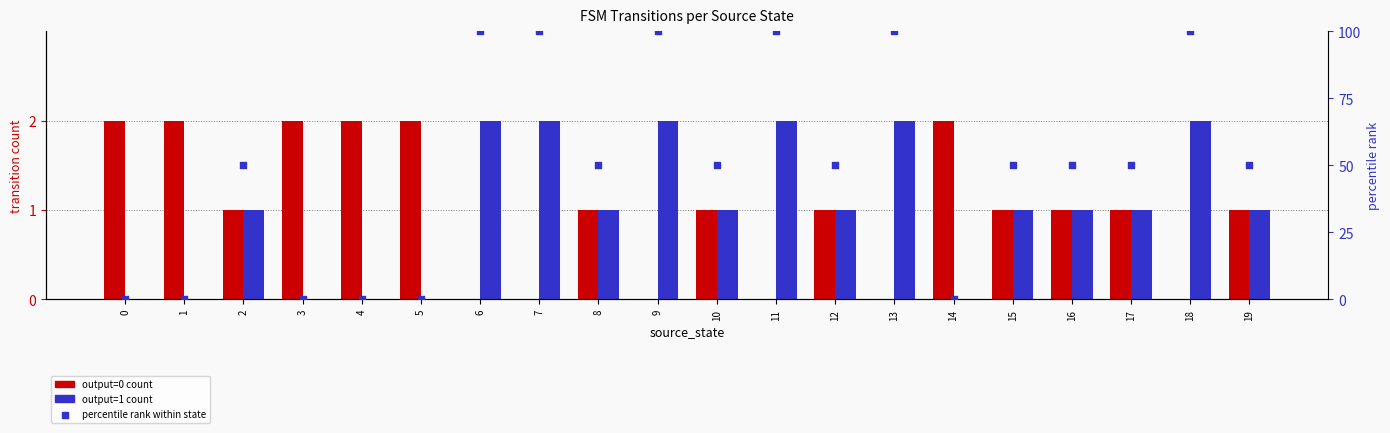

What is the total value across all series at 14?

2